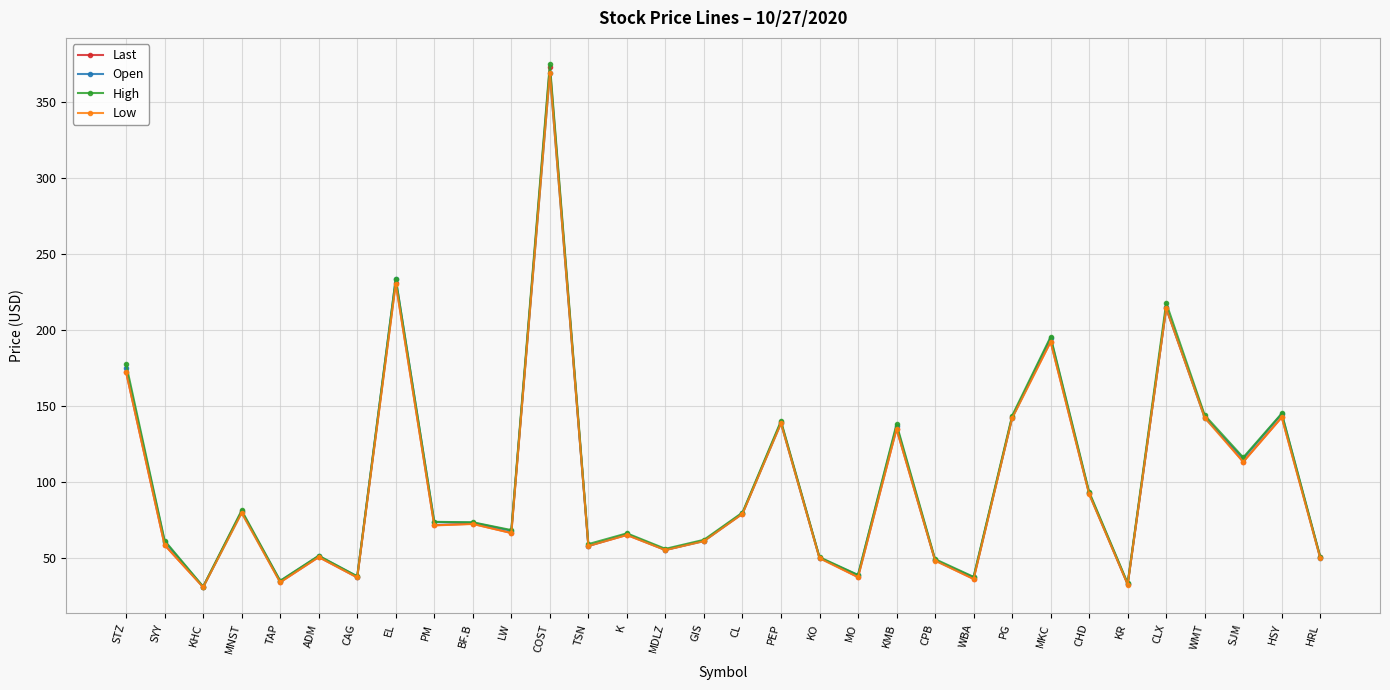

What is the maximum value for Last?

372.7